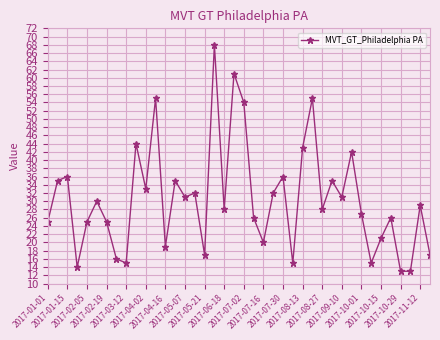

What is the maximum value shown in the chart?

68